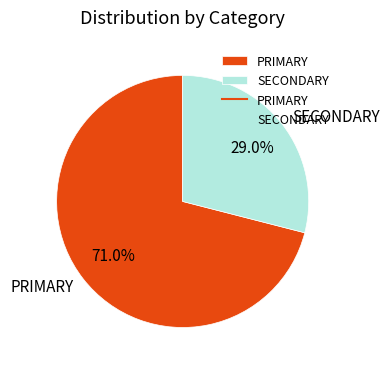

How many segments does this pie chart have?

2